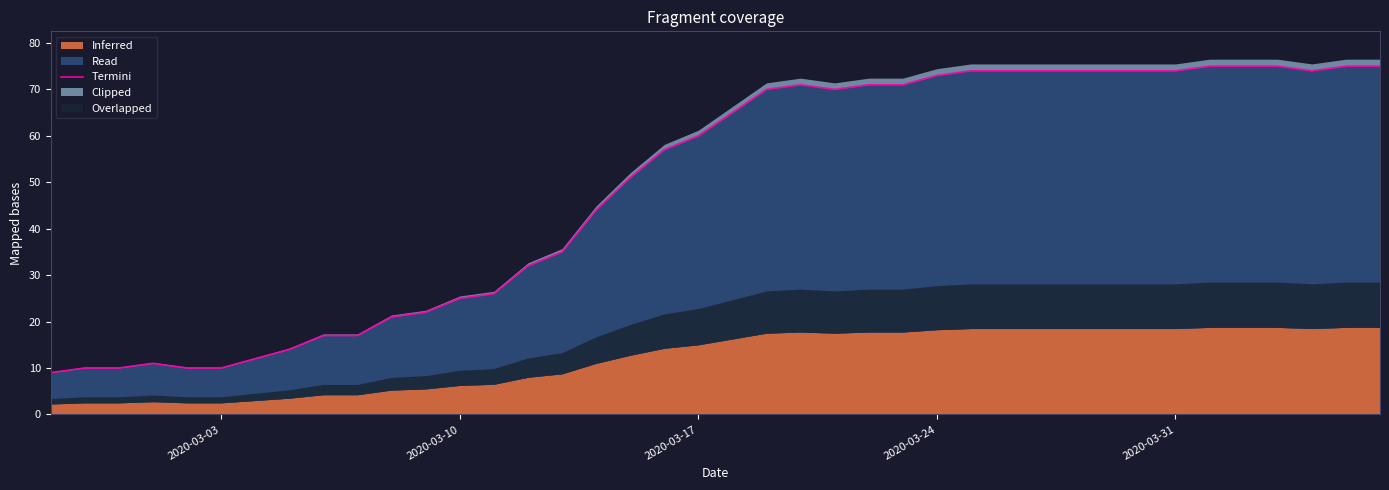

What is the value of the 5th point from the left?

10